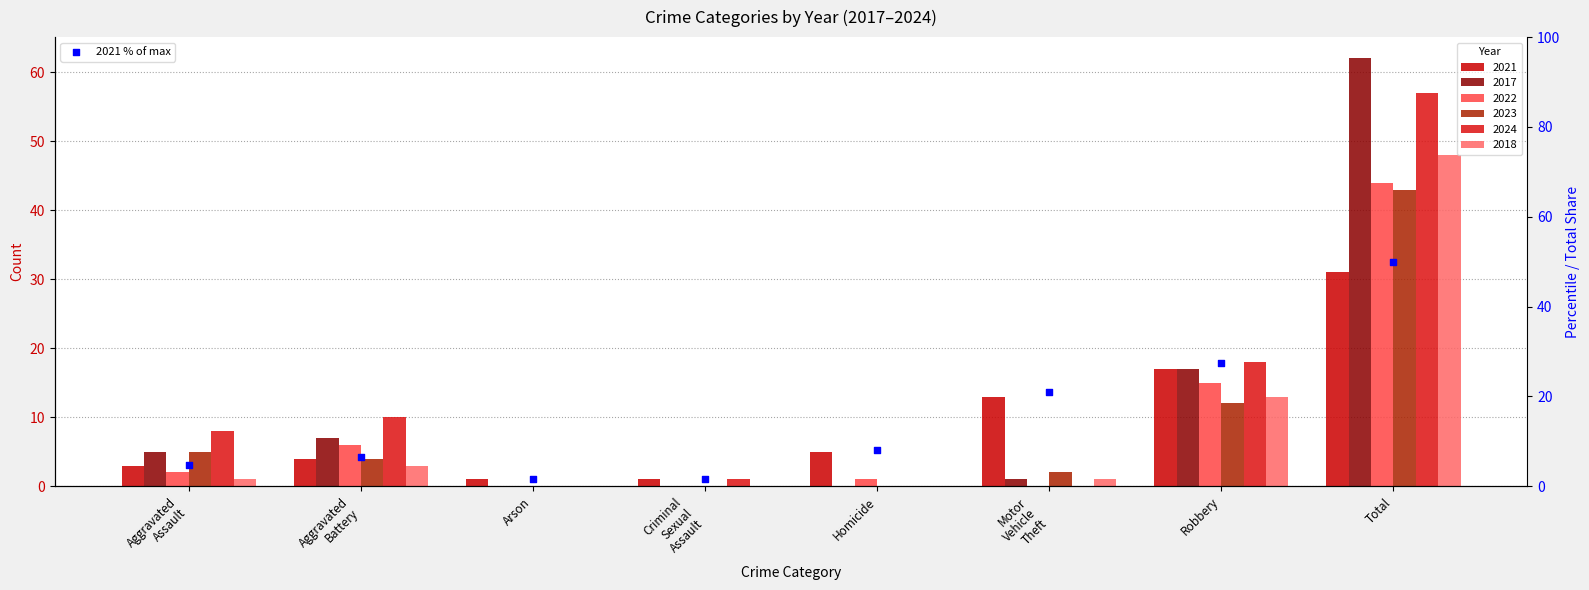

What is the ratio of the value at Arson to the value at Robbery?

0.1